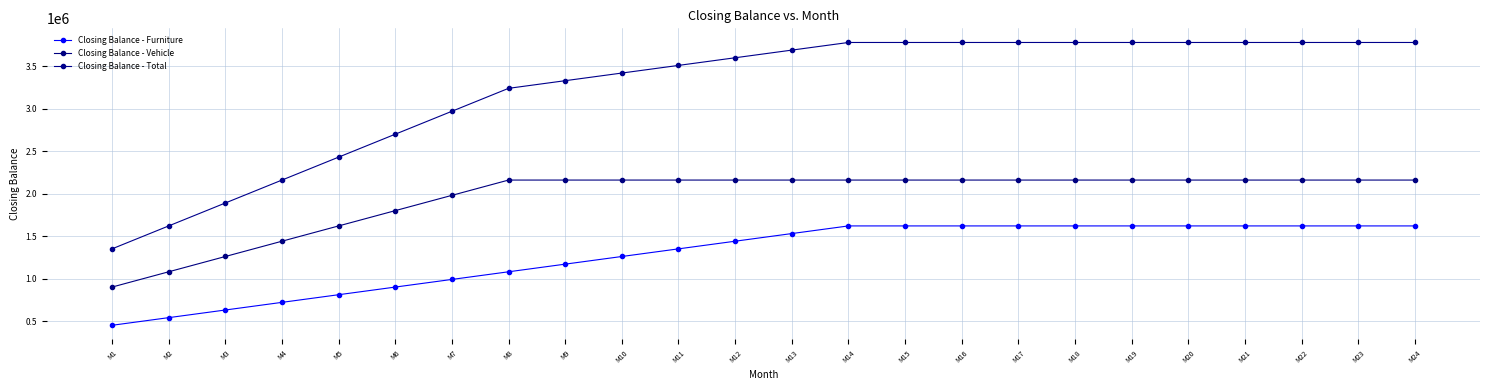

What is the sum of all Closing Balance - Vehicle values?

46800000